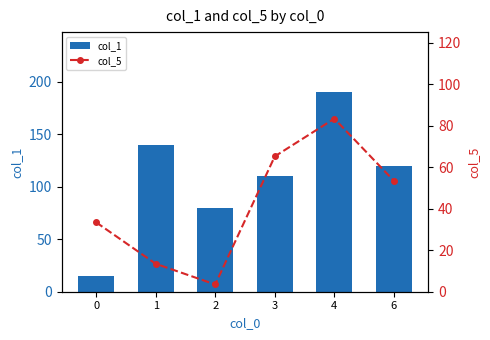

What are all the series names shown in the legend?

col_1, col_5